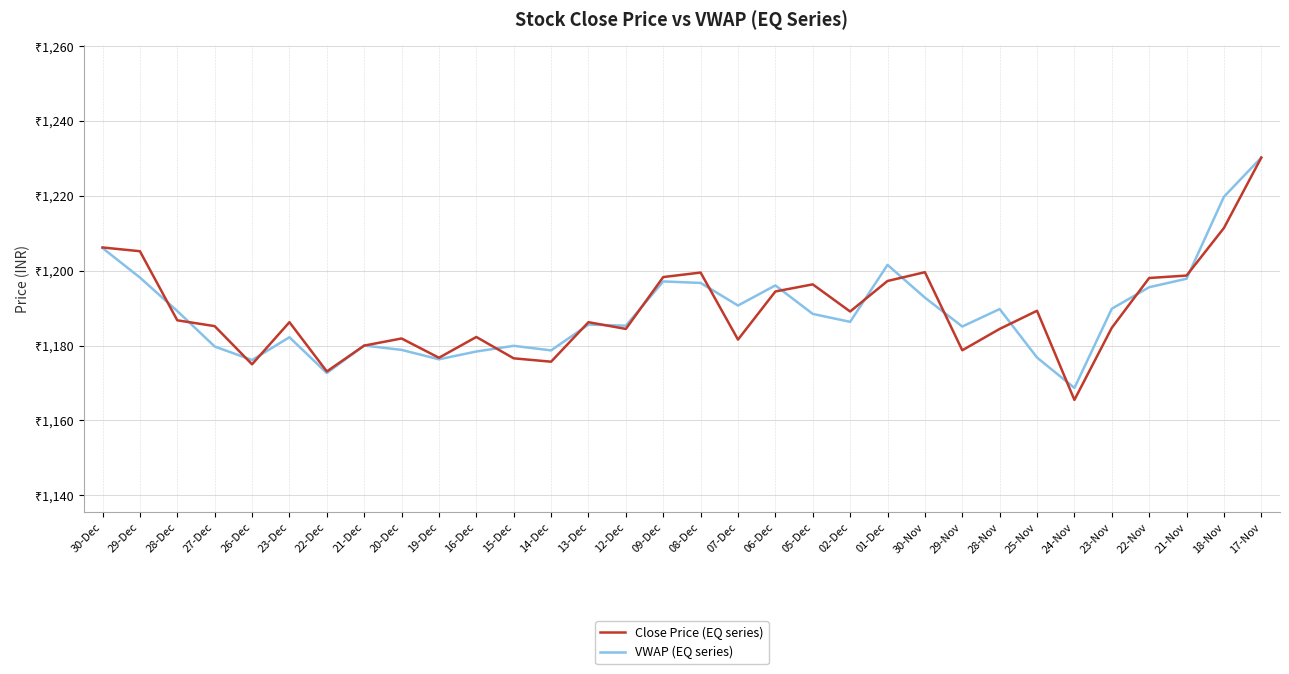

Count the number of categories in the chart.

32